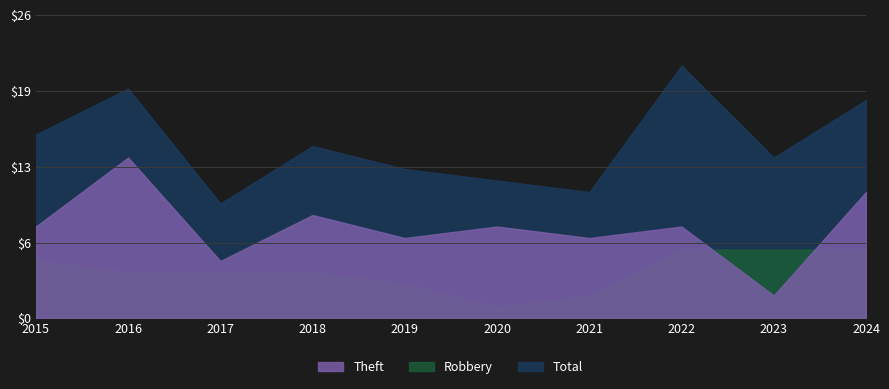

Where does the Robbery series first go above 4?

2015